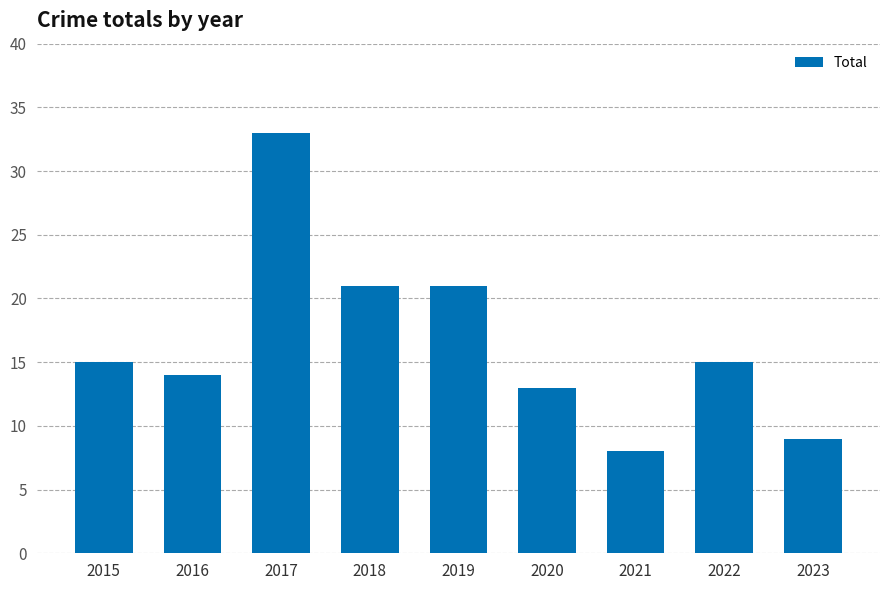

What is the ratio of the value at 2016 to the value at 2019?

0.7